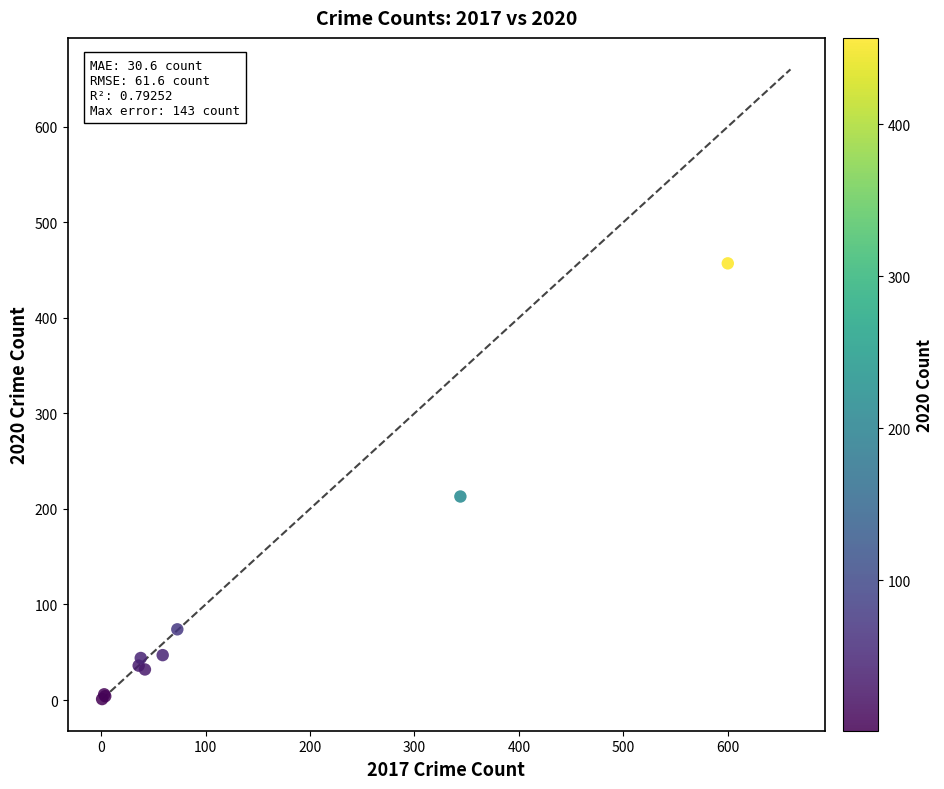

What Y value in the scatter plot is closest to 229?

213